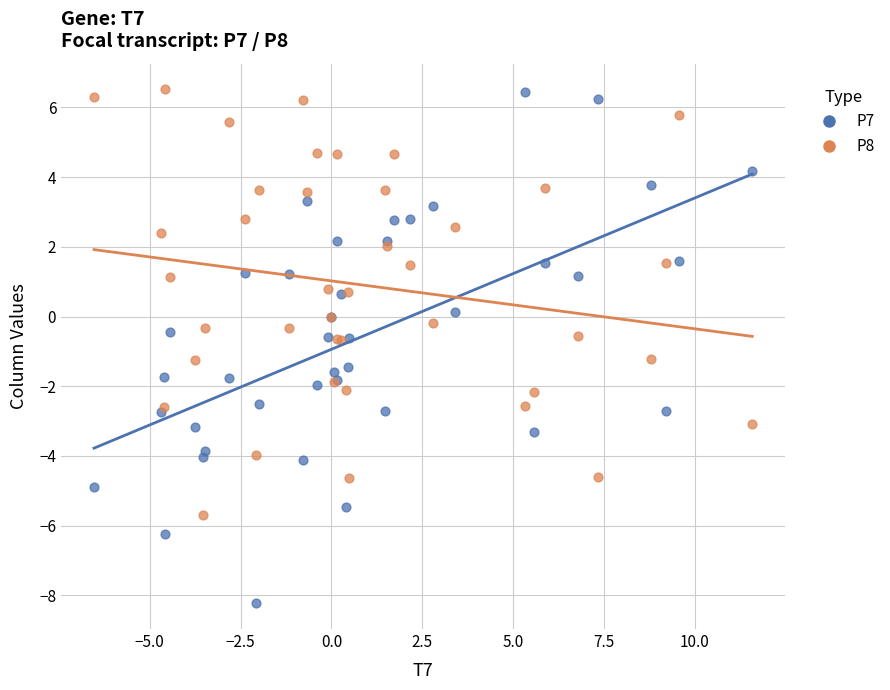

Which series contains the lowest Y value?

P7